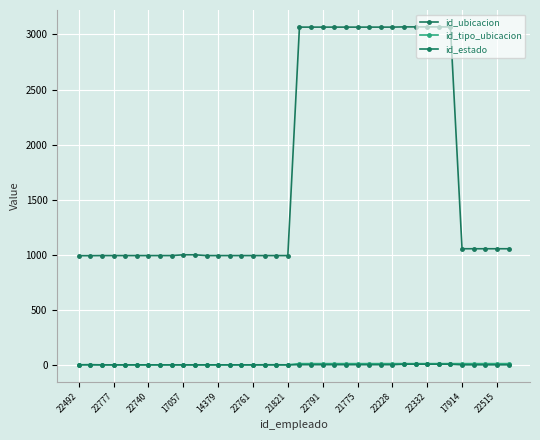

How many data points in id_estado are above 1?

15